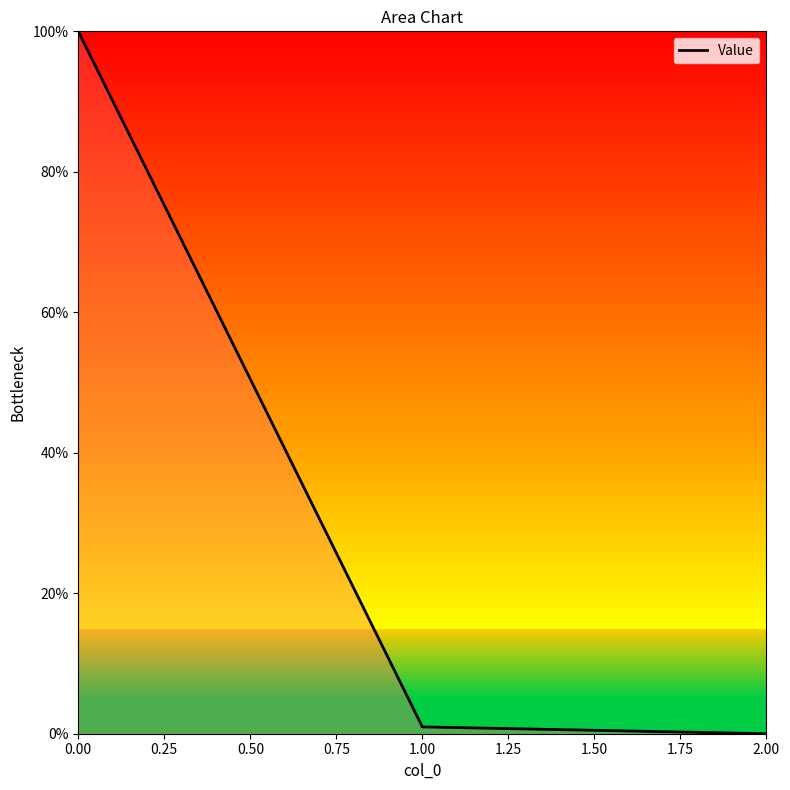

The chart shows a value of 100.0 at 0.00. True or false?

True